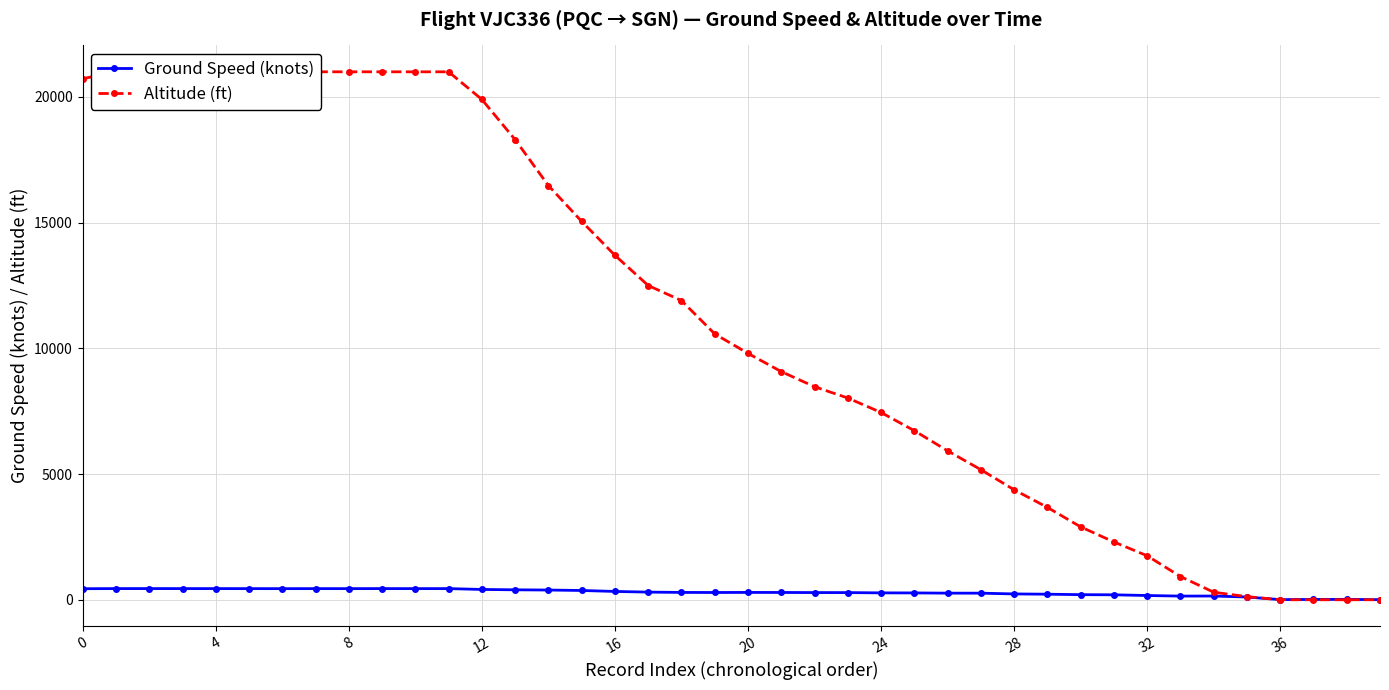

How many lines are shown in the chart?

2